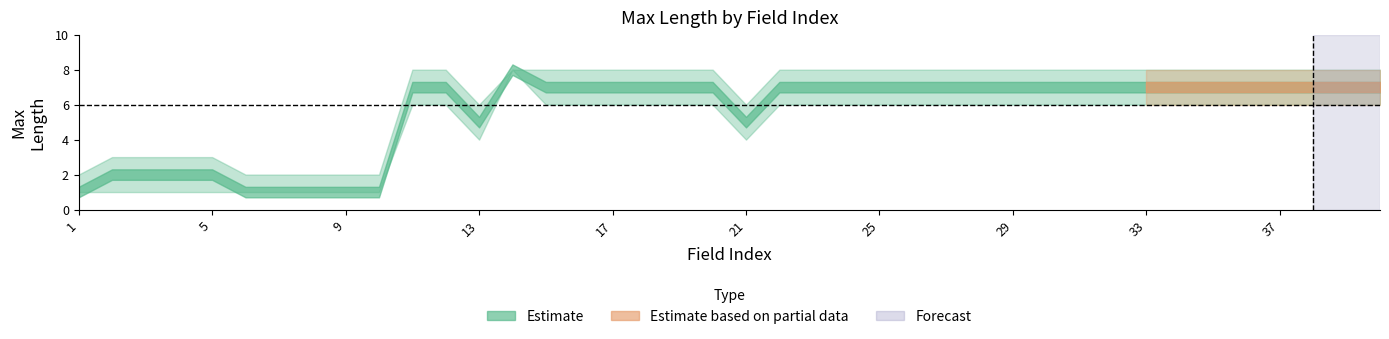

List the labels in order of Max Length Upper value, largest first.

11, 12, 14, 15, 16, 17, 18, 19, 20, 22, 23, 24, 25, 26, 27, 28, 29, 30, 31, 32, 33, 34, 35, 36, 37, 38, 39, 40, 13, 21, 2, 3, 4, 5, 1, 6, 7, 8, 9, 10